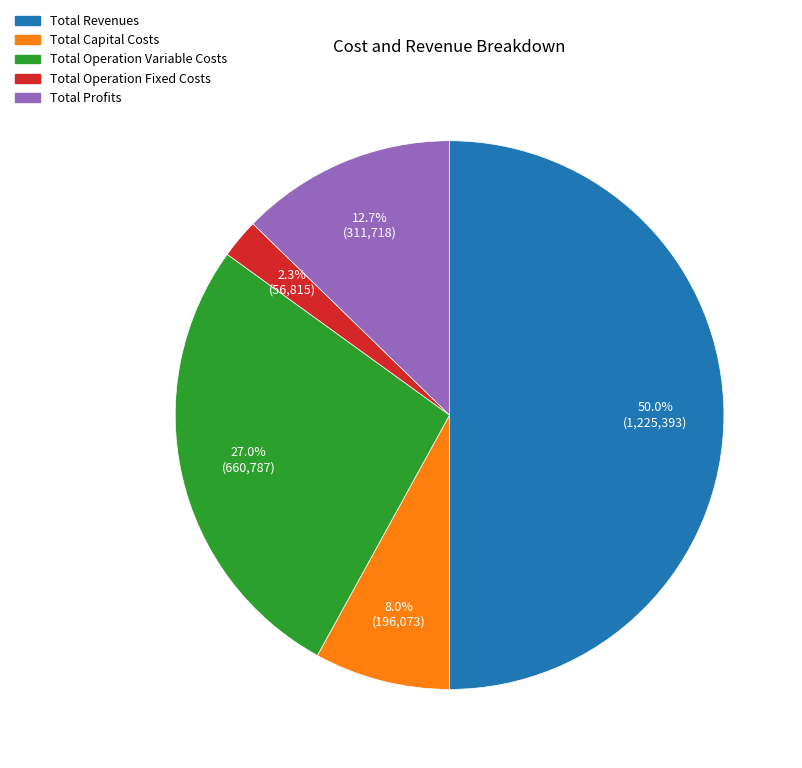

Which category has the biggest portion of the pie?

Total Revenues